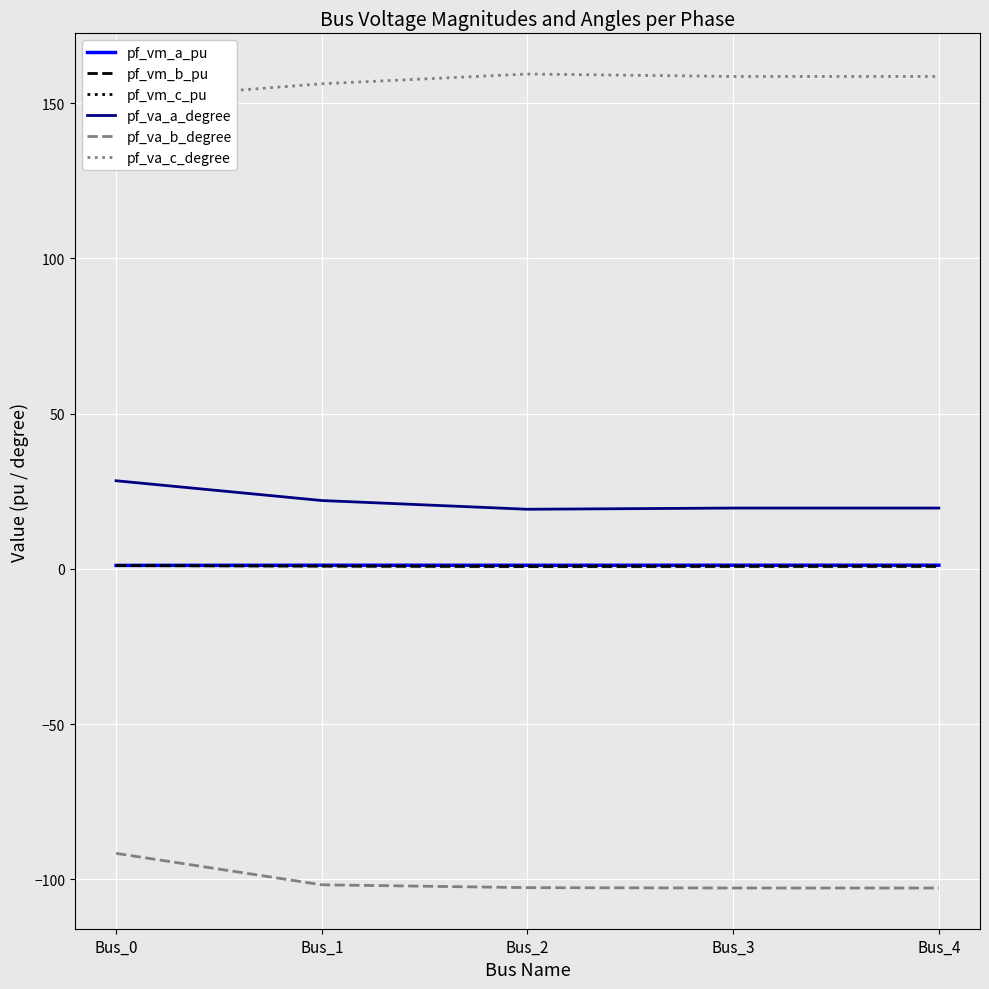

Reading left to right, transcribe all the data shown in this chart.

pf_vm_a_pu: Bus_0=1.1	Bus_1=1.2	Bus_2=1.2	Bus_3=1.2	Bus_4=1.2
pf_vm_b_pu: Bus_0=1.0	Bus_1=0.9	Bus_2=0.7	Bus_3=0.8	Bus_4=0.8
pf_vm_c_pu: Bus_0=1.1	Bus_1=1.0	Bus_2=1.0	Bus_3=1.0	Bus_4=1.0
pf_va_a_degree: Bus_0=28.4	Bus_1=22.0	Bus_2=19.2	Bus_3=19.6	Bus_4=19.6
pf_va_b_degree: Bus_0=-91.7	Bus_1=-101.8	Bus_2=-102.7	Bus_3=-102.8	Bus_4=-102.8
pf_va_c_degree: Bus_0=151.2	Bus_1=156.3	Bus_2=159.4	Bus_3=158.6	Bus_4=158.6